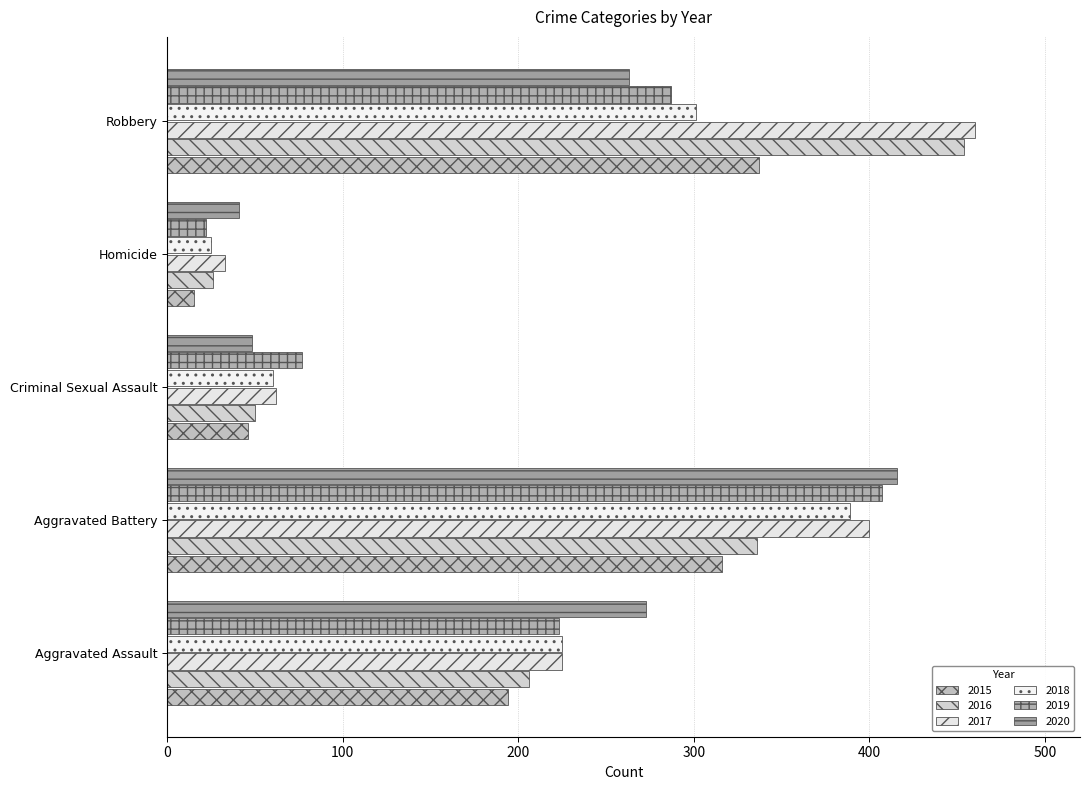

Is it true that 2018 equals 42 at Homicide?

False